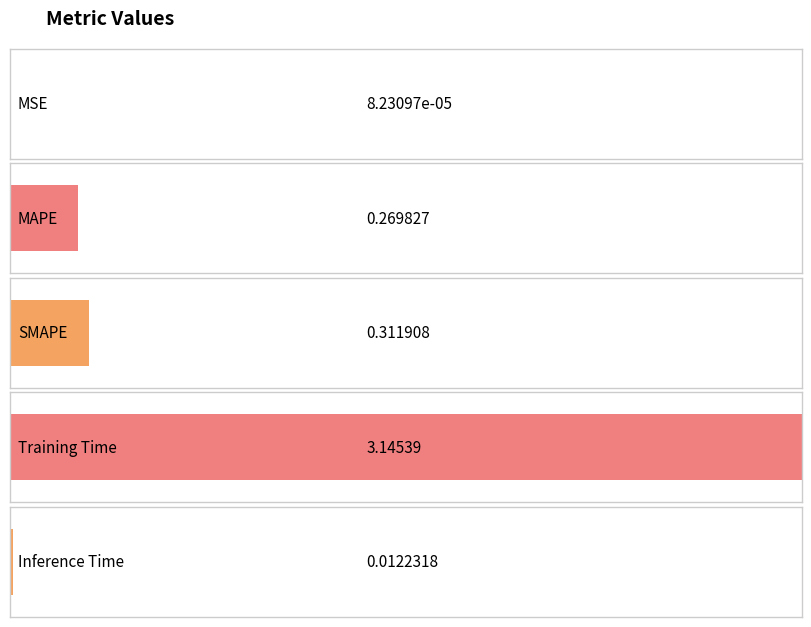

What position from the left is Training Time?

4